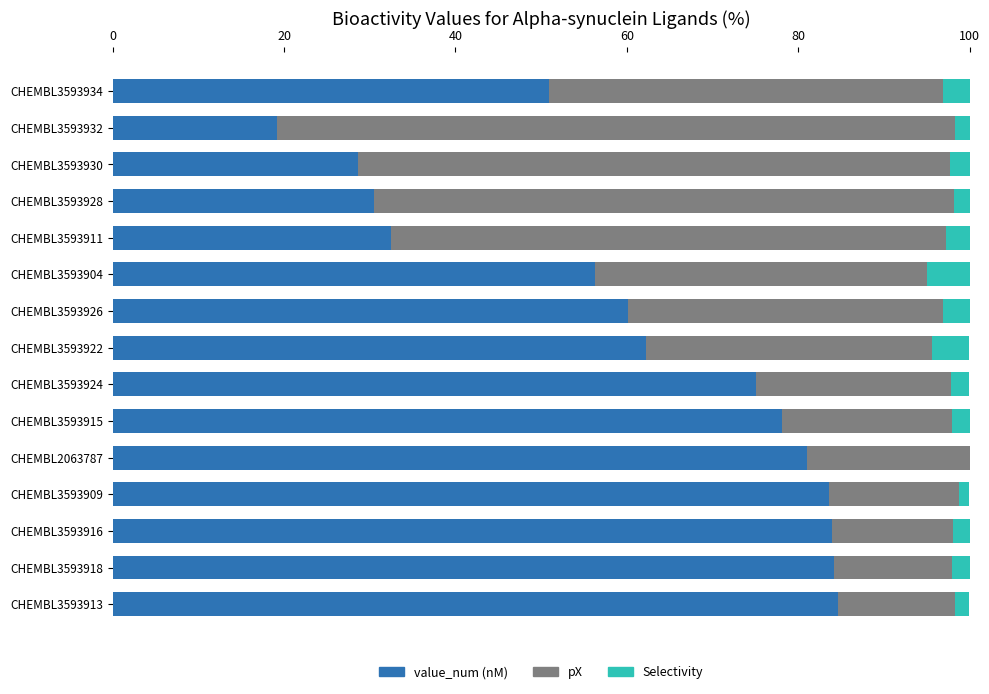

What is the maximum value for value_num (nM)?

84.6